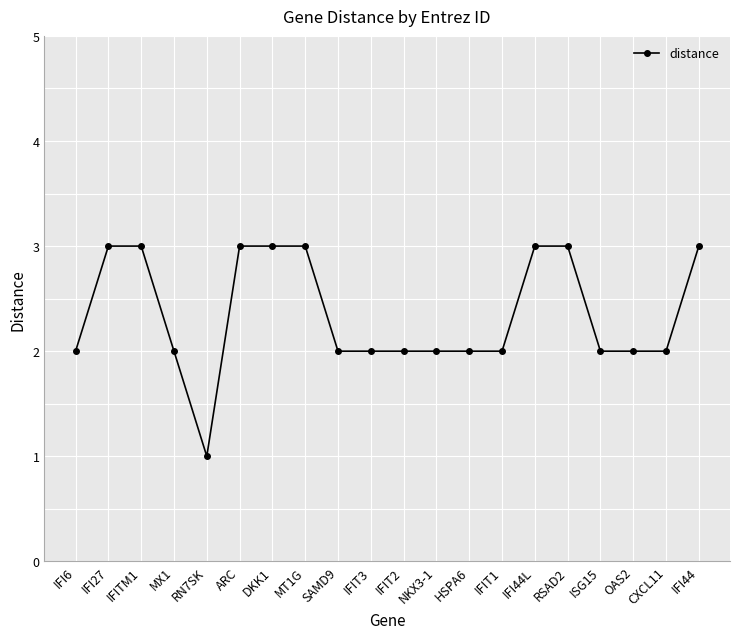

What is the sum of all values?

47